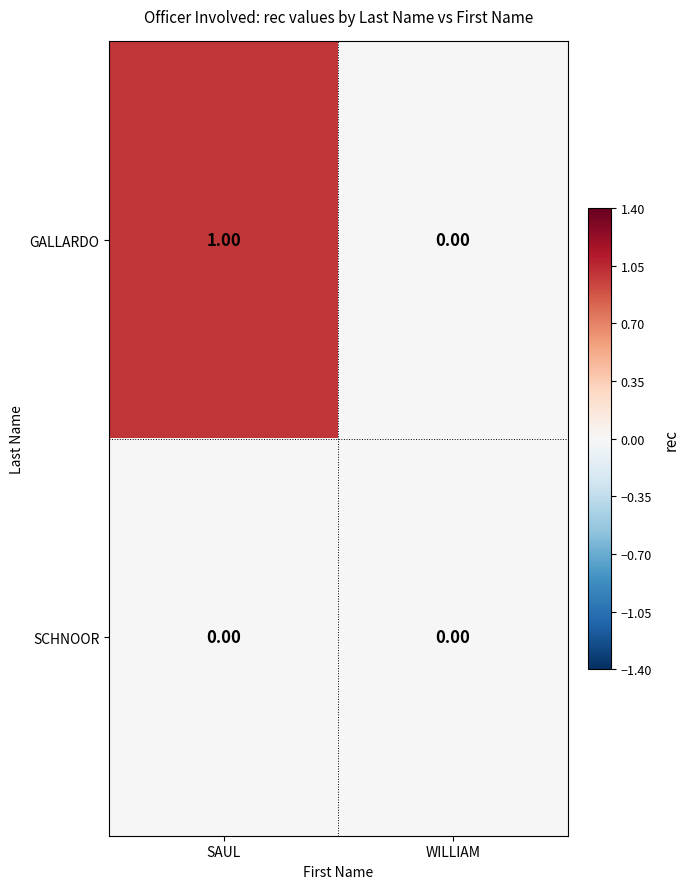

At which category is the sum across all series the highest?

SAUL